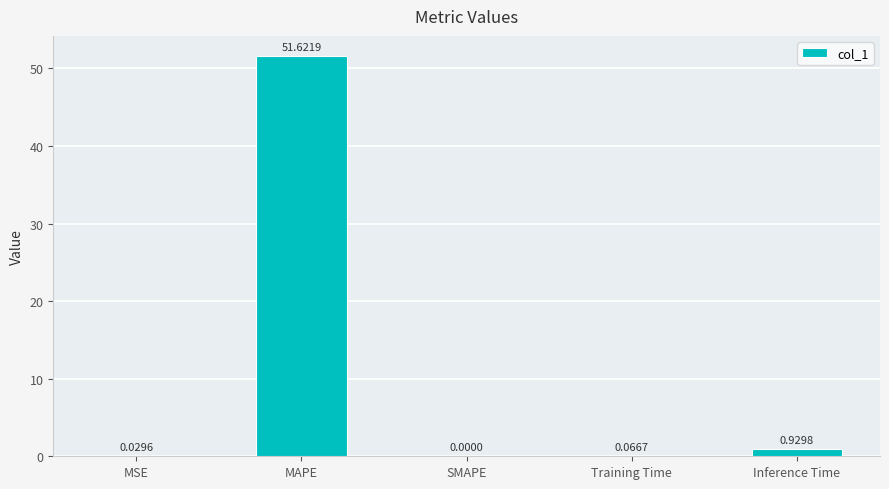

What is the change in value from SMAPE to Inference Time?

+0.9